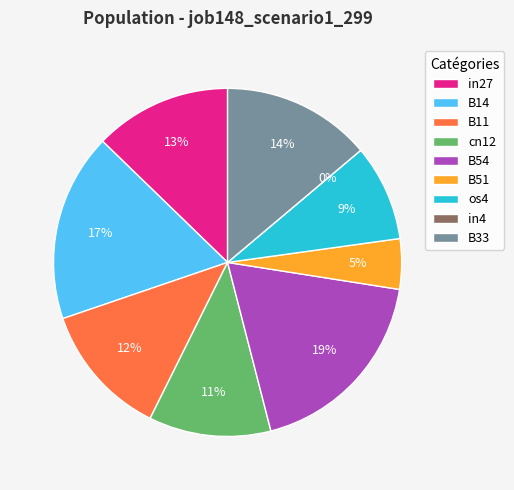

How many segments does this pie chart have?

9